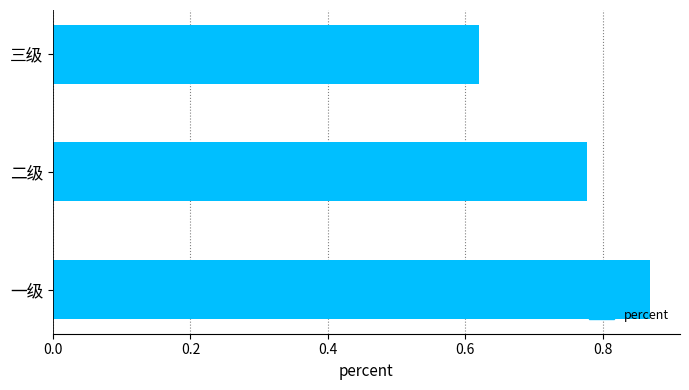

Rank the categories by value from lowest to highest.

三级, 二级, 一级